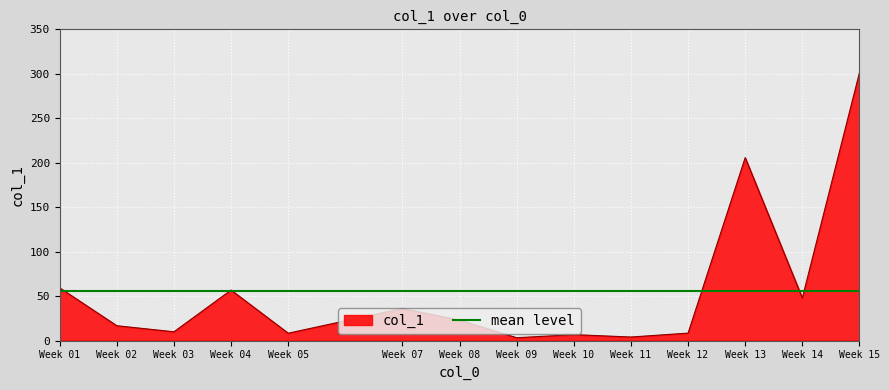

What is the greatest value displayed?

301.2